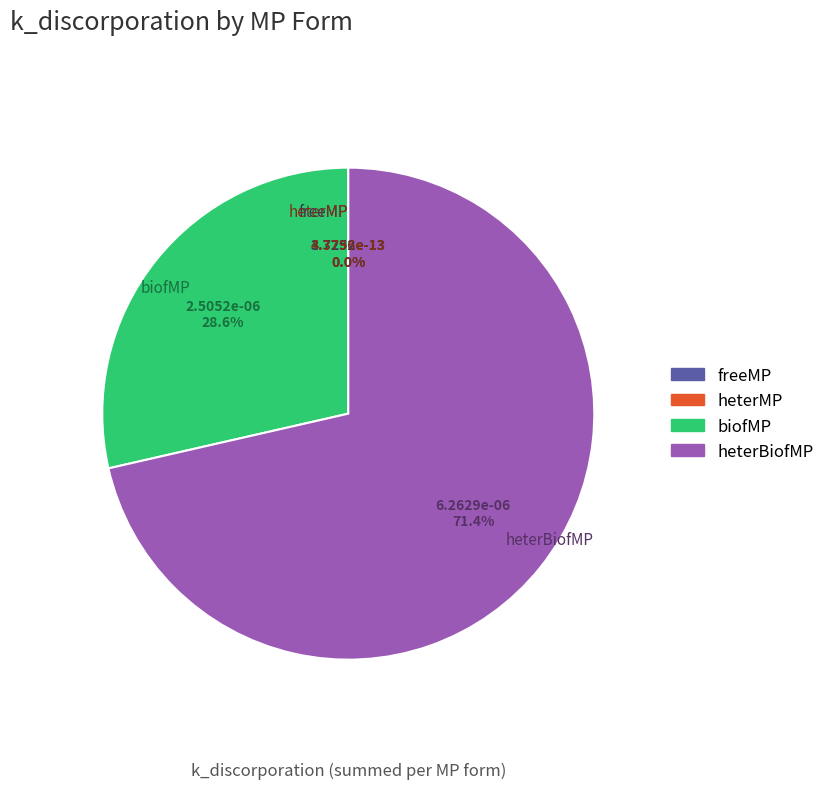

To the nearest percent, what percentage of the pie is heterBiofMP?

71%